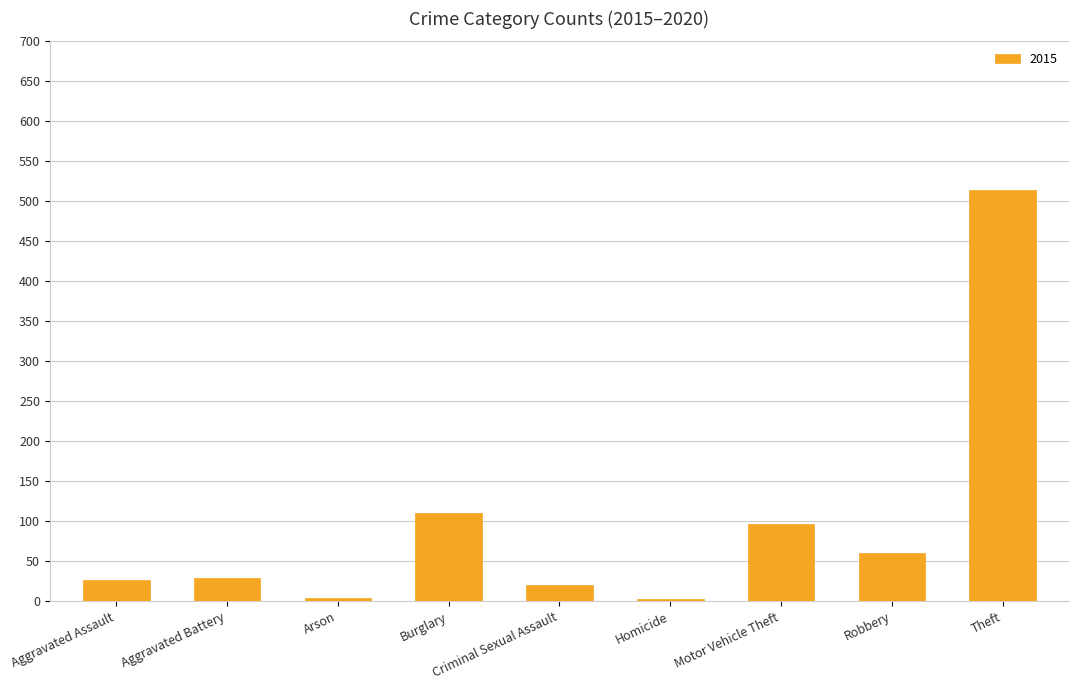

What is the label of the 7th bar from the left?

Motor Vehicle Theft